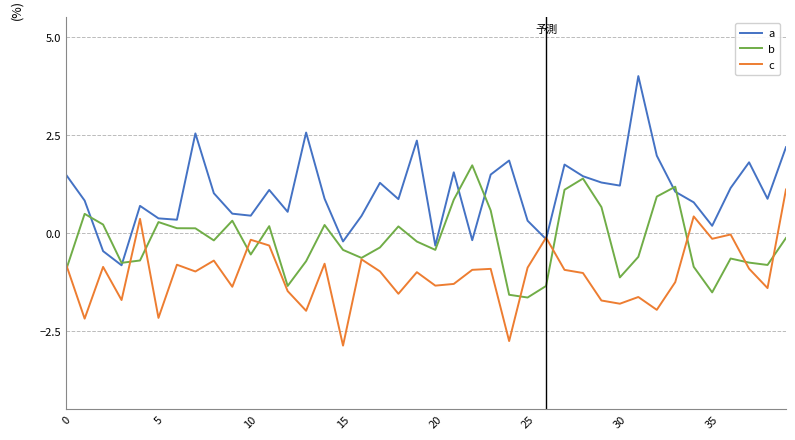

What is the maximum value shown in the chart?

4.0